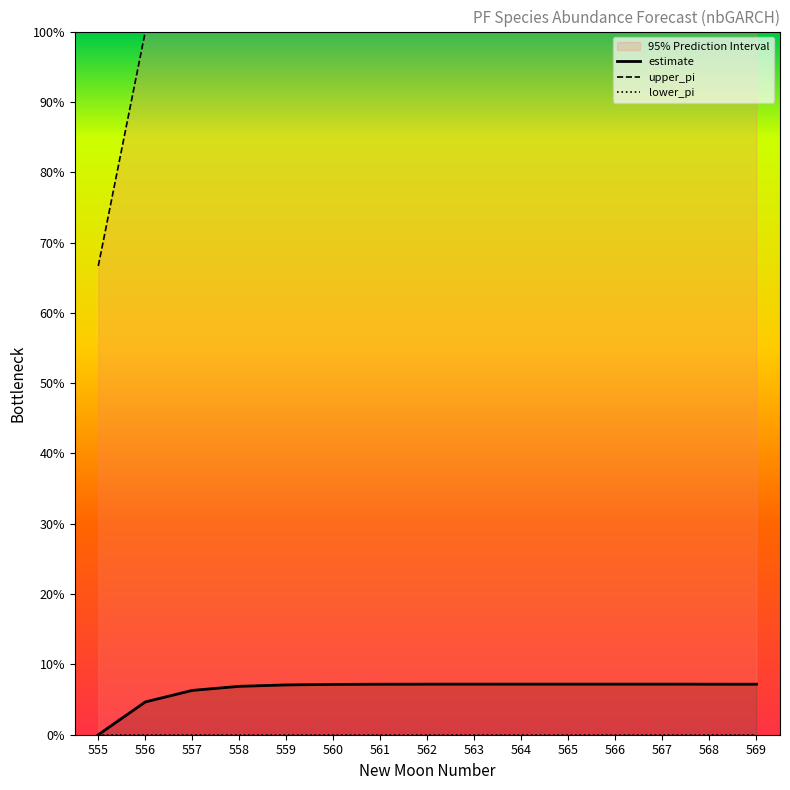

What is the maximum value shown in the chart?

1.0